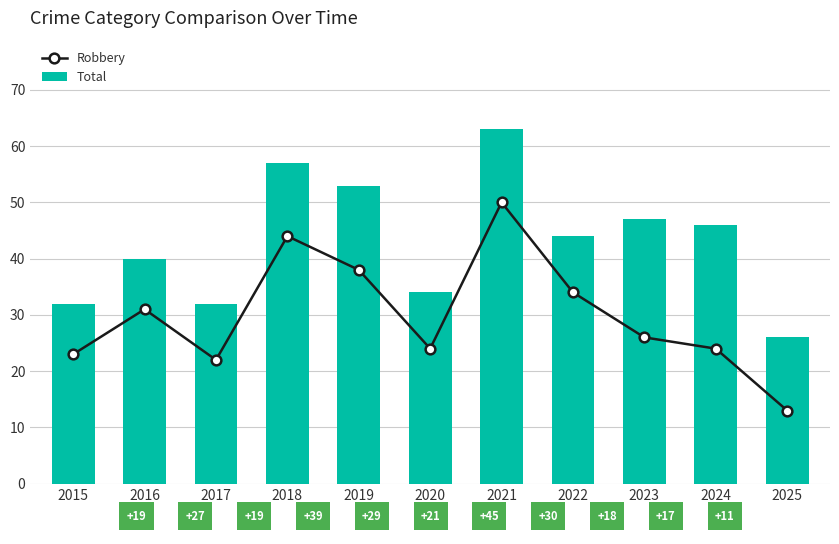

At which label does Total first exceed 44?

2018